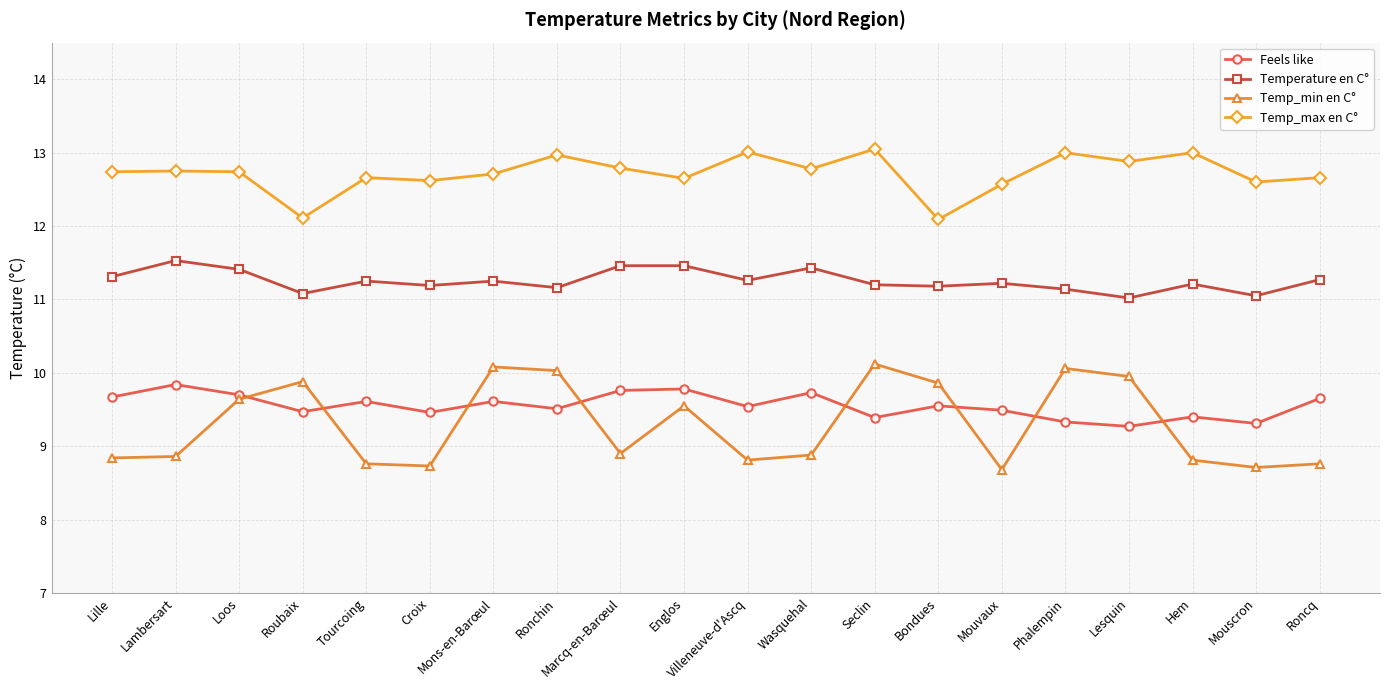

True or false: Temp_min en C° has a value of 8.9 at Marcq-en-Barœul.

True